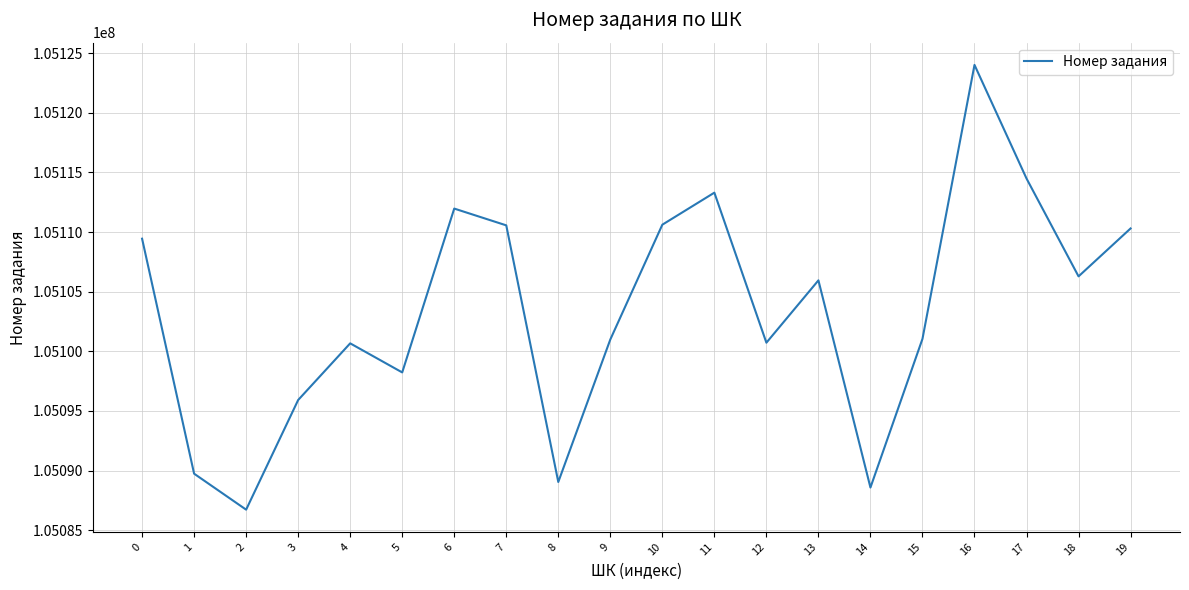

At which category does the data reach its first local valley?

2